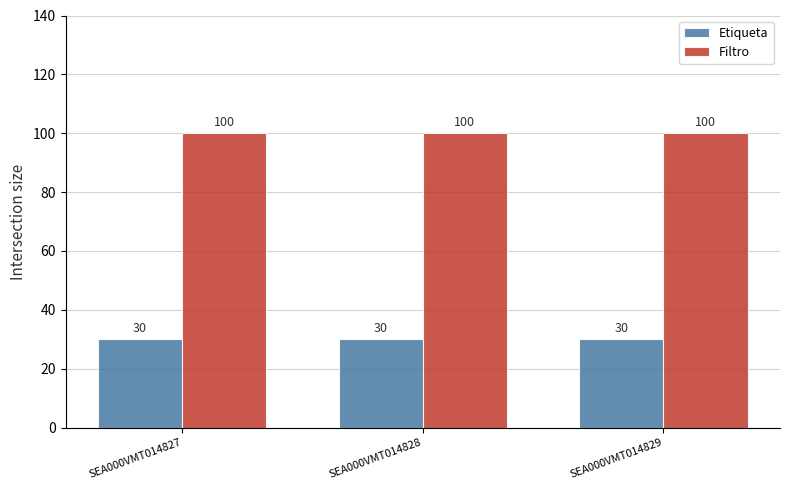

What is the sum of all Filtro values?

300